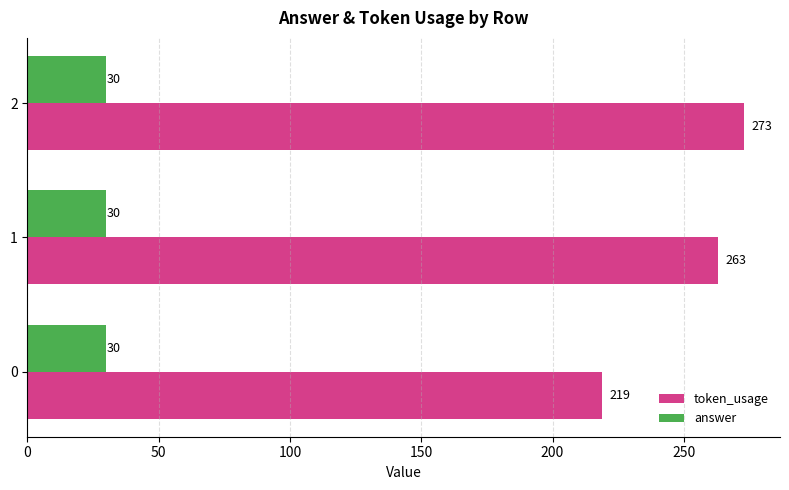

At which category does the chart reach its peak across all series?

2